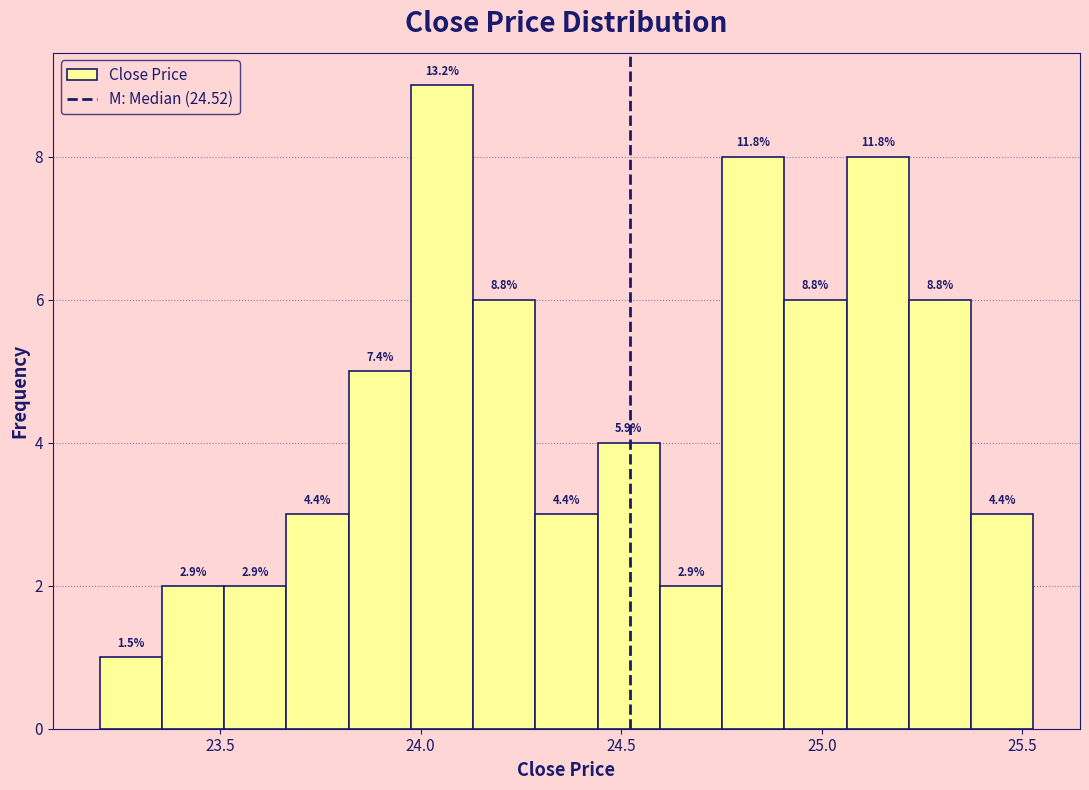

Read against the x-axis, roughly where is the centre of the tallest bar?

24.05